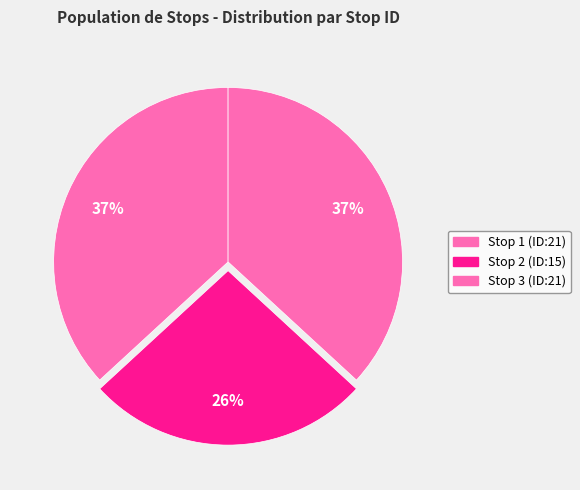

Count the number of slices in the pie.

3